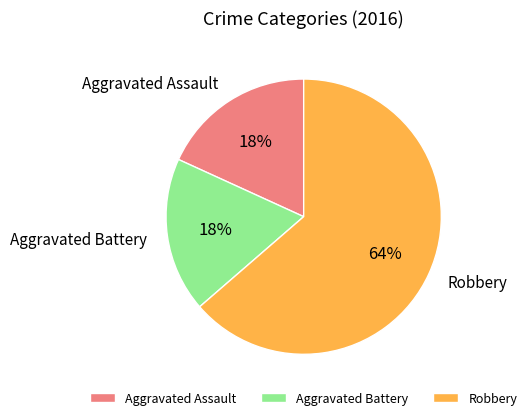

Do Robbery and Aggravated Assault together represent more than half of the pie?

Yes